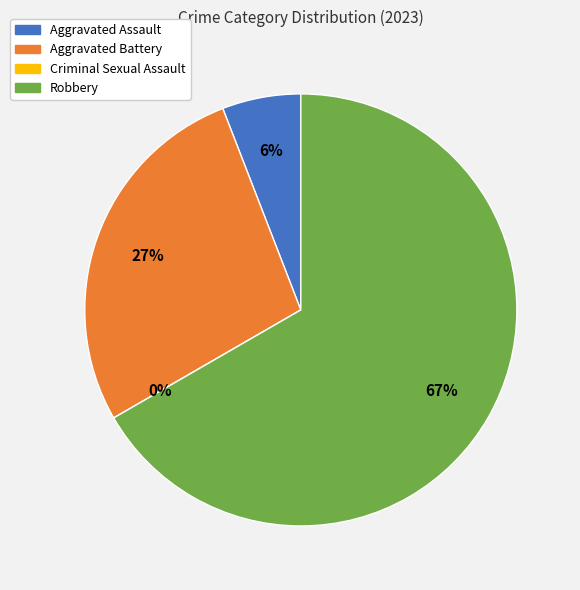

Which slice is the largest?

Robbery